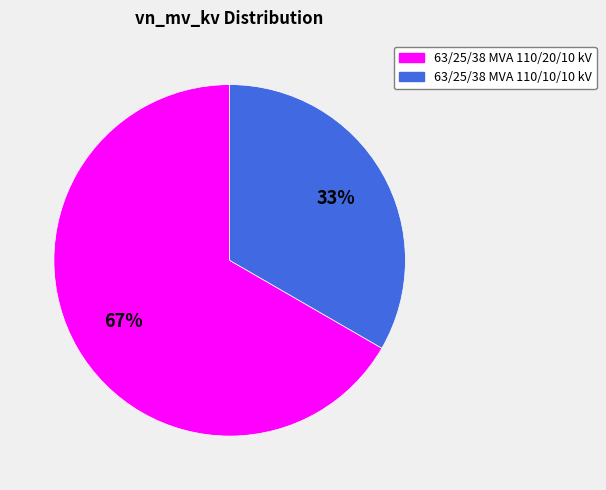

How many segments does this pie chart have?

2